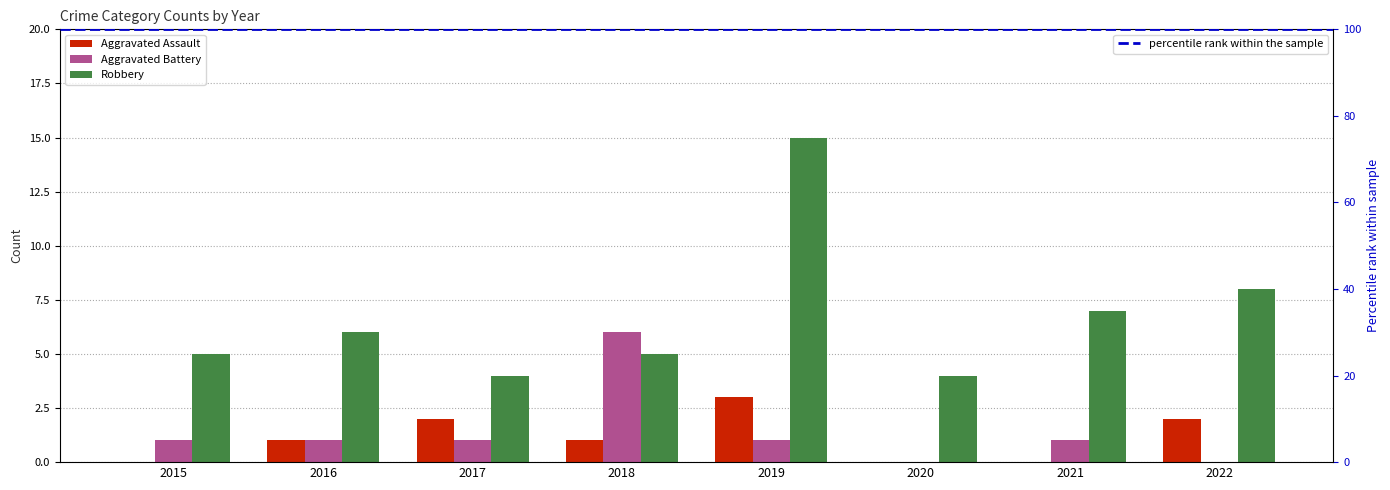

At which label does Aggravated Assault first exceed 1?

2017